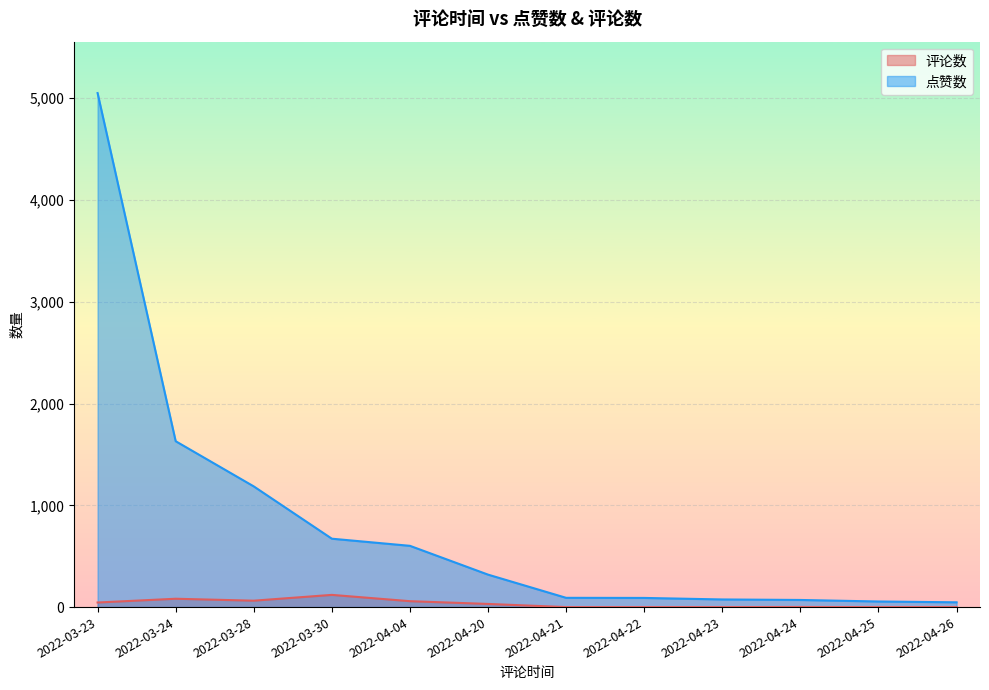

How many lines are shown in the chart?

2